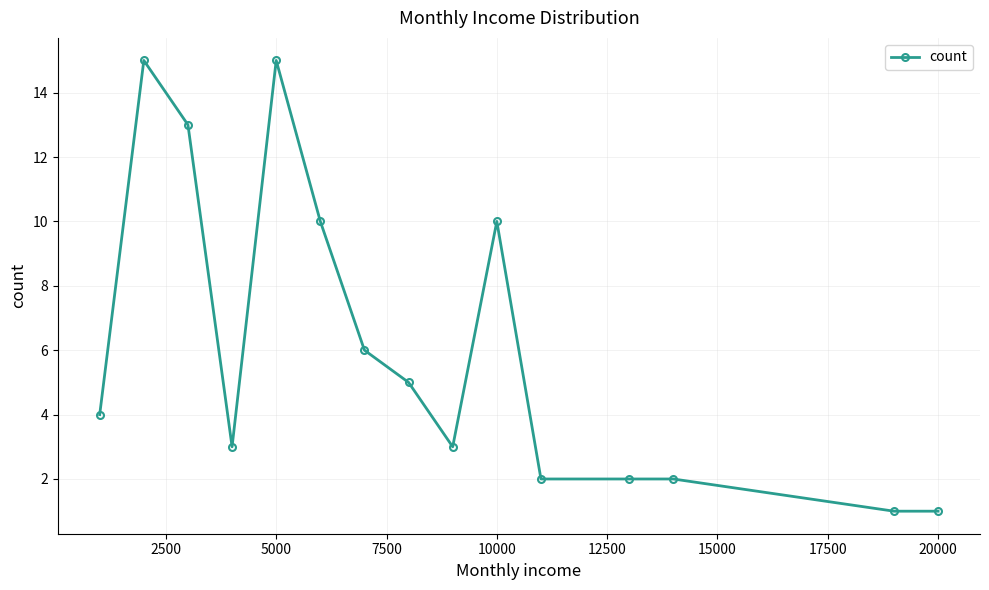

True or false: the data has more than 1 interior local peaks.

True